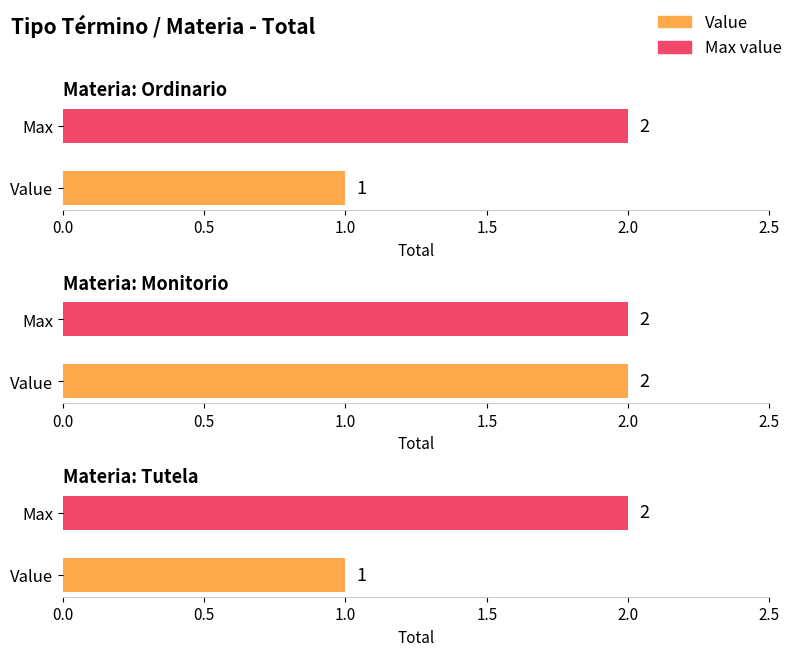

What is the label of the 1st bar from the right?

Tutela